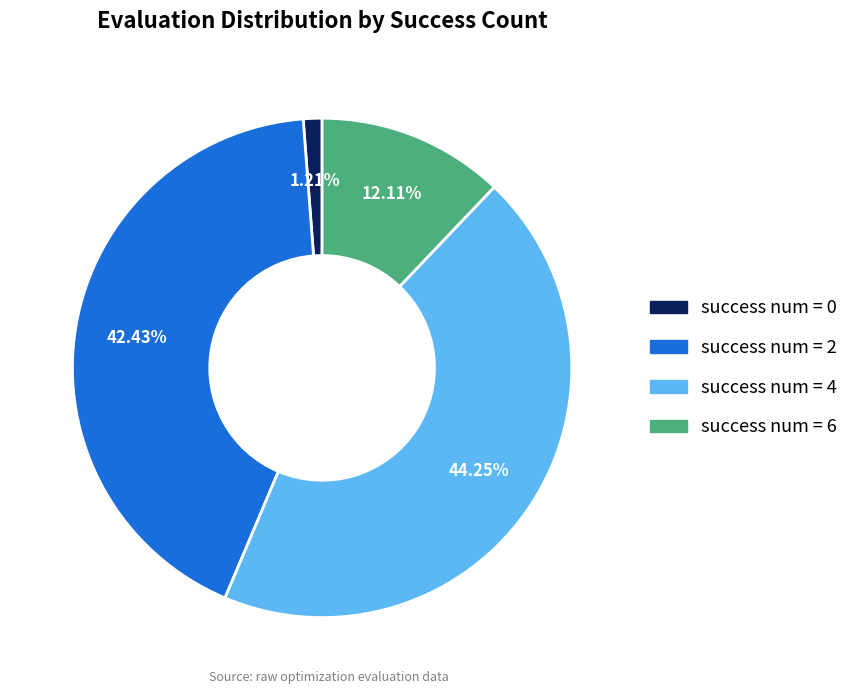

Rank the categories by value from lowest to highest.

success num = 0, success num = 6, success num = 2, success num = 4